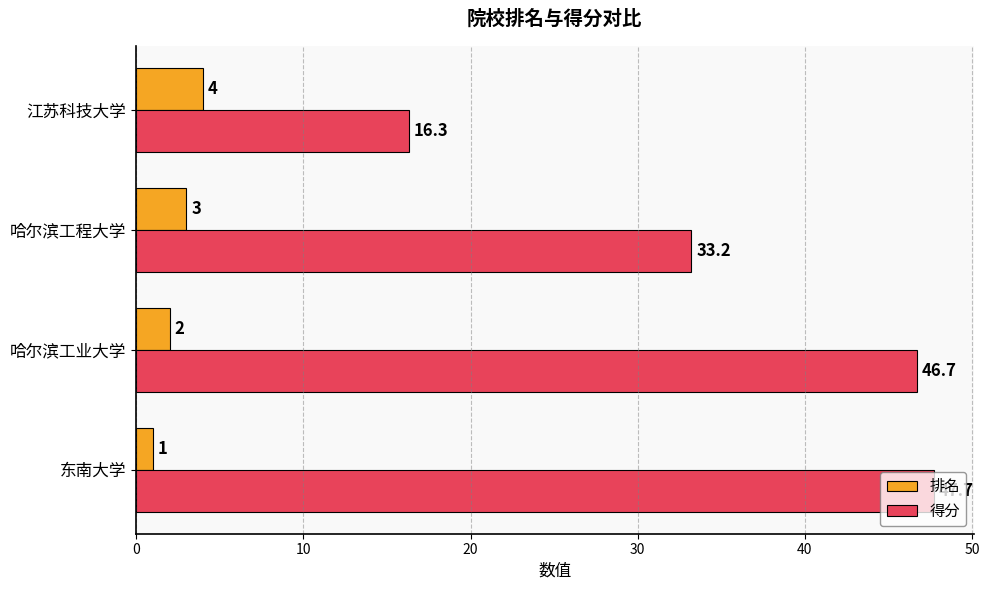

Which category has the lowest value in the 排名 series?

东南大学